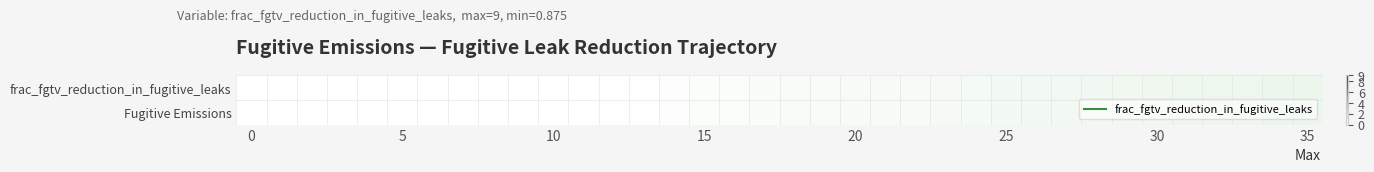

At which category does the chart reach its peak across all series?

35